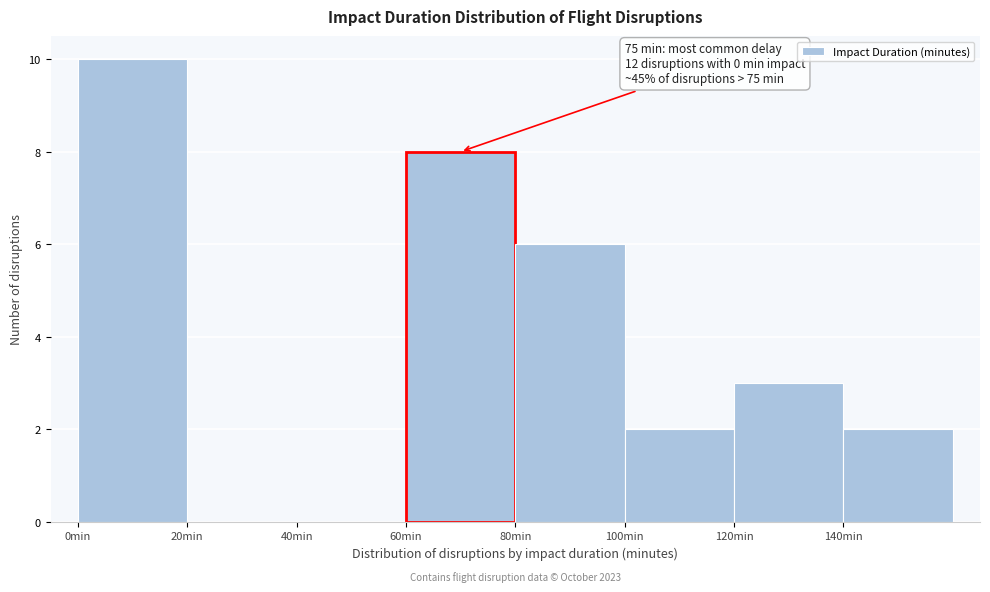

Which range on the x-axis has the tallest bar?

0 to 20